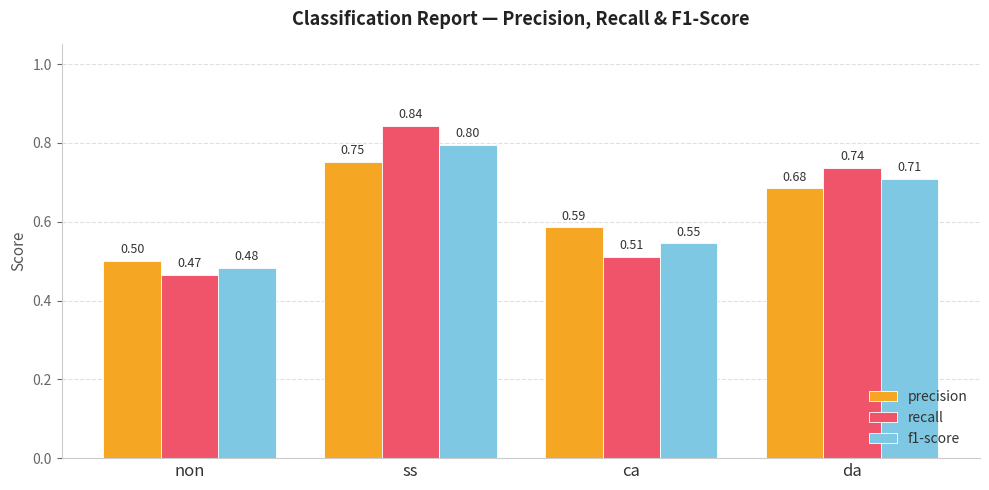

What is the difference between the f1-score values at da and ss?

0.1